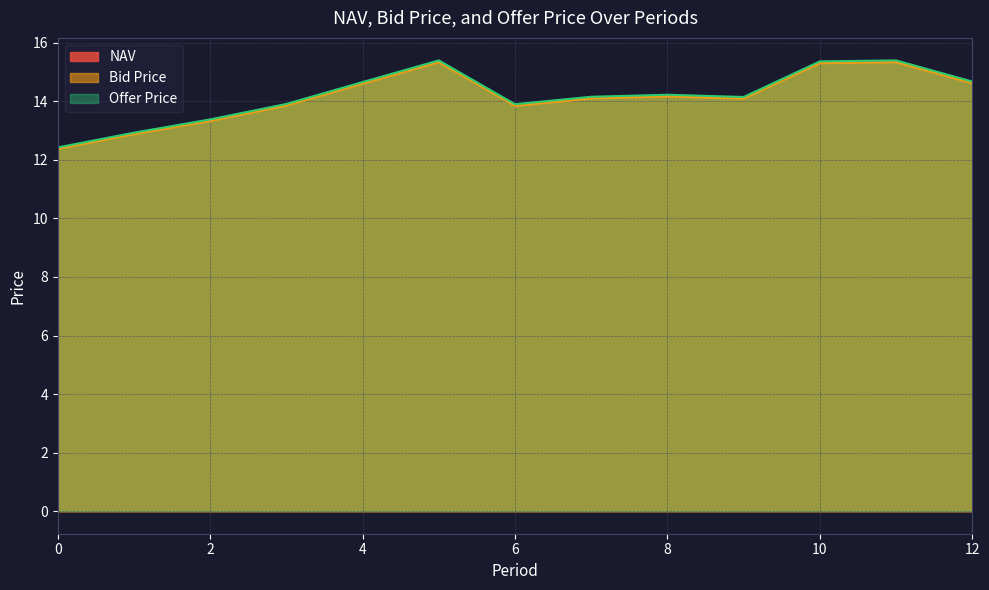

What is the difference between the highest and lowest values at 3?

0.1